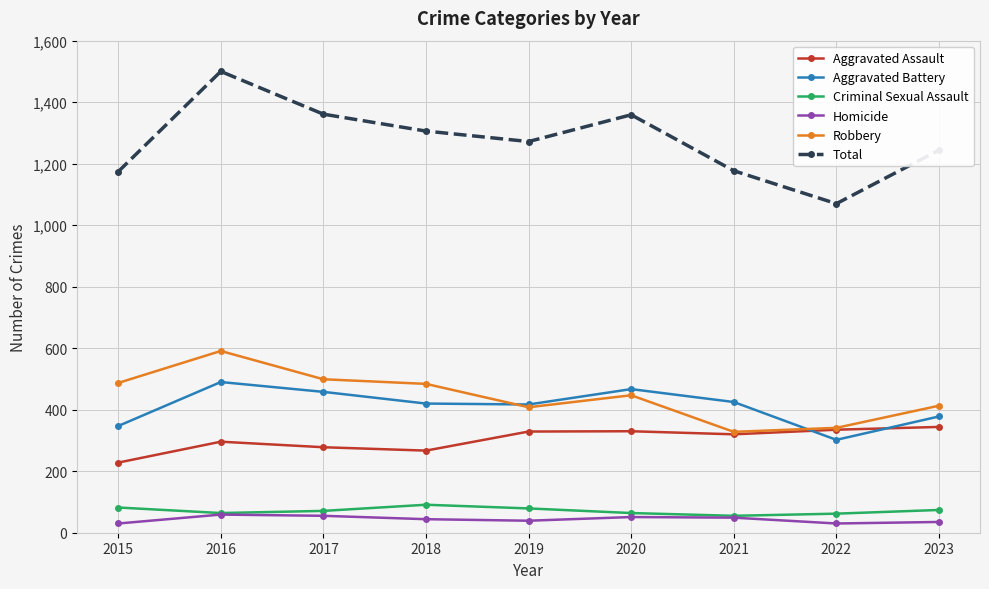

True or false: Robbery and Criminal Sexual Assault intersect in this chart.

False